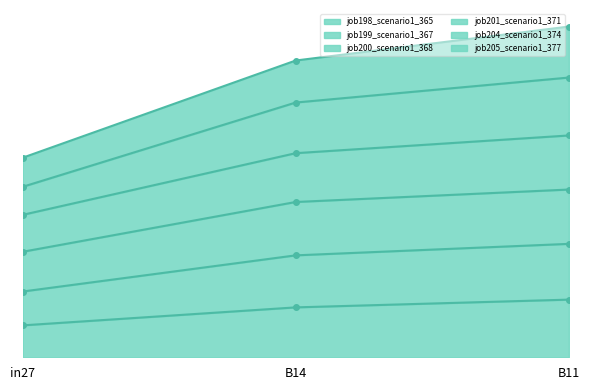

Count the number of categories in the chart.

3